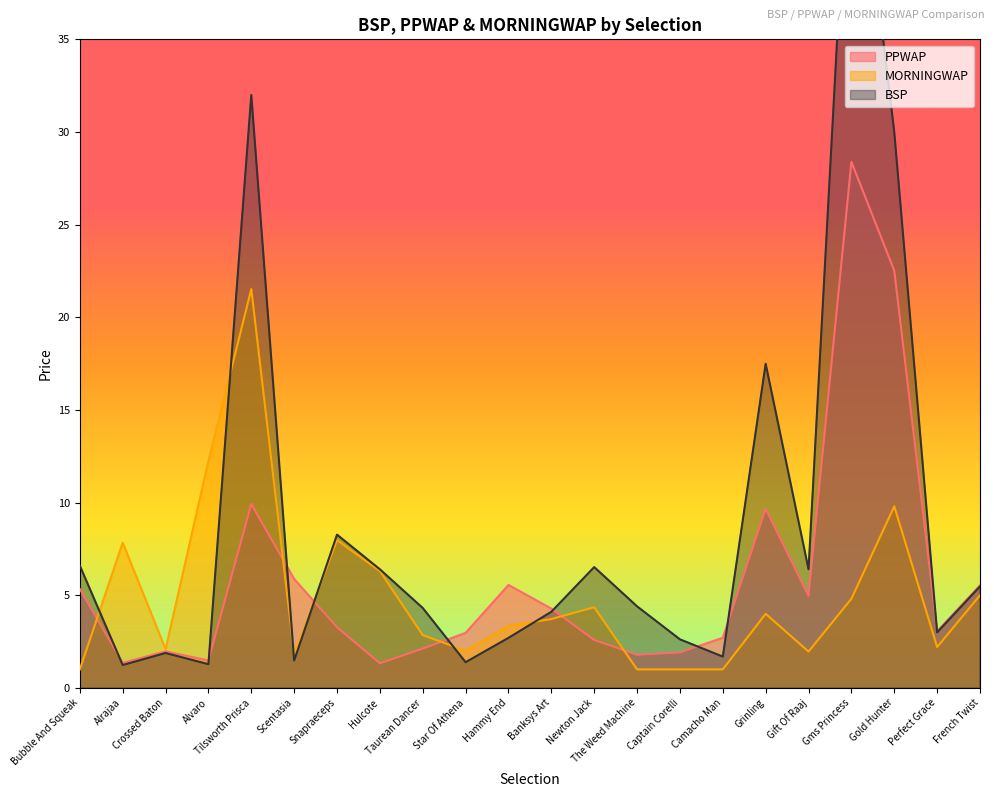

List the series in order of their peak value, highest first.

BSP, PPWAP, MORNINGWAP